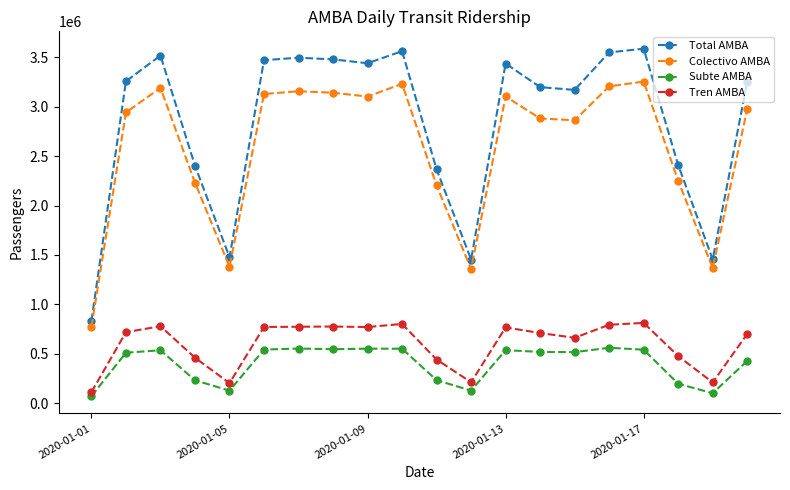

What is the value of the Total AMBA point at the 7th from the left?

3495146